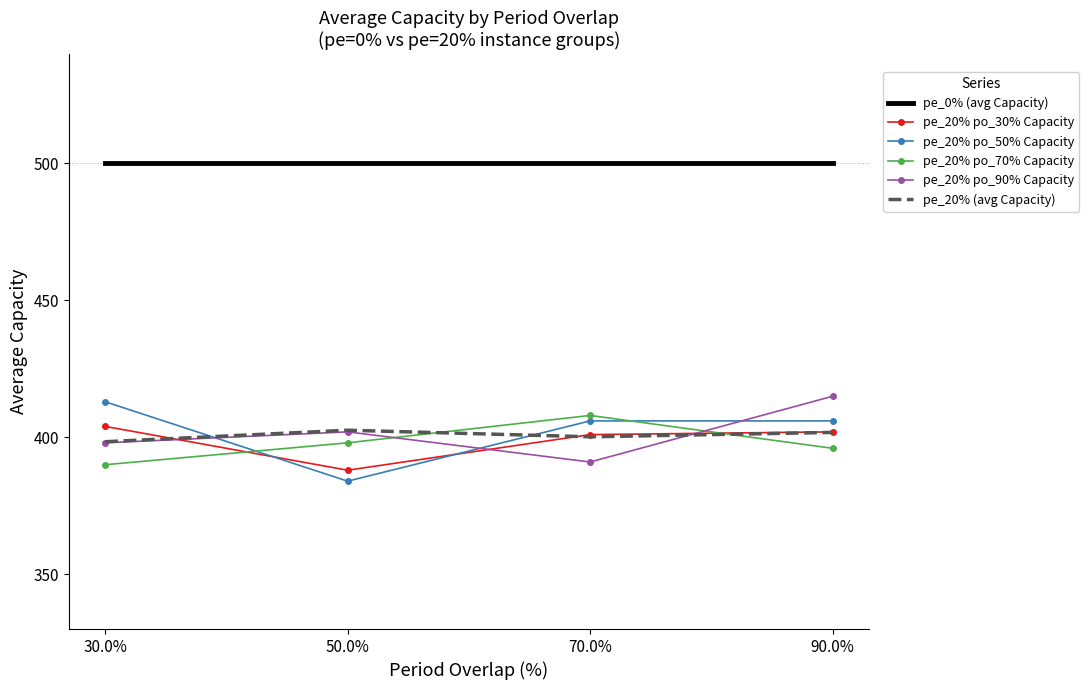

Is the value of pe_20% po_90% Capacity at 70.0% greater than the value of pe_20% (avg Capacity) at 50.0%?

No